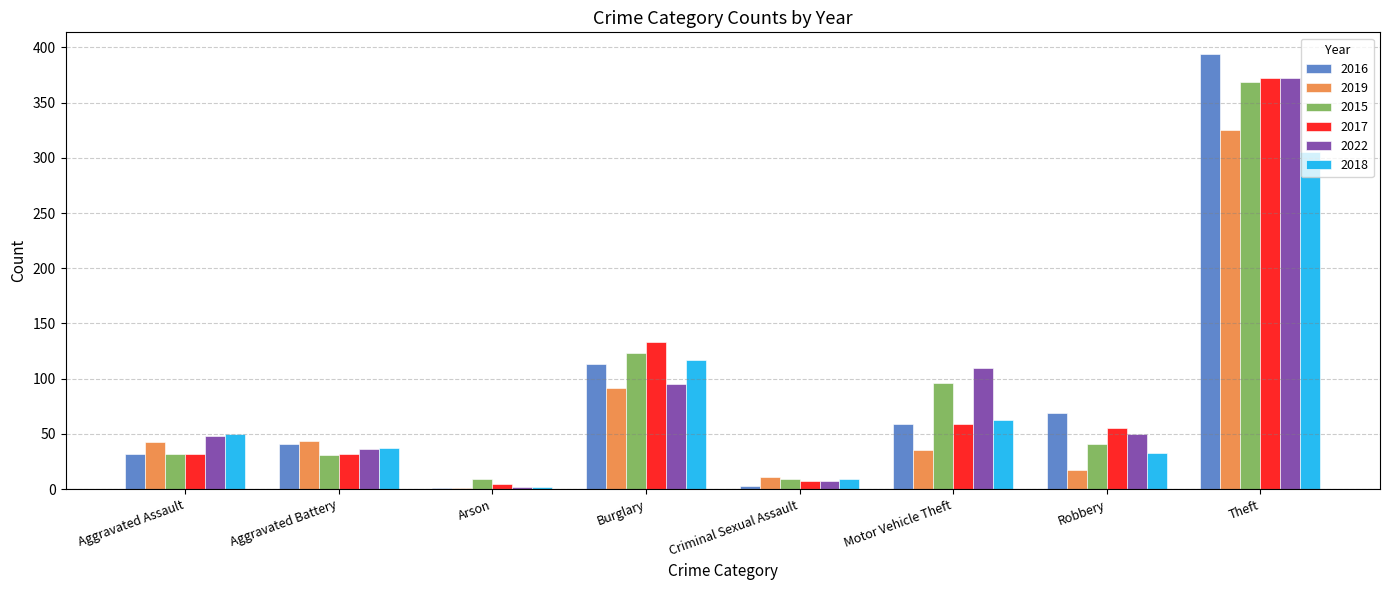

Count the number of categories in the chart.

8